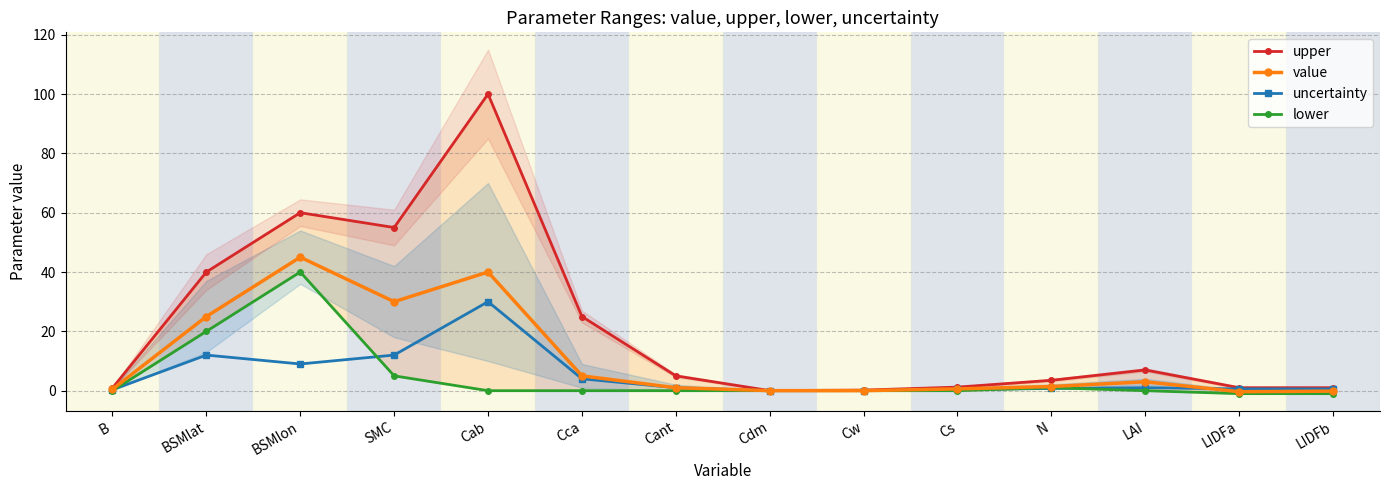

True or false: value has more than 1 points higher than both neighbors.

True